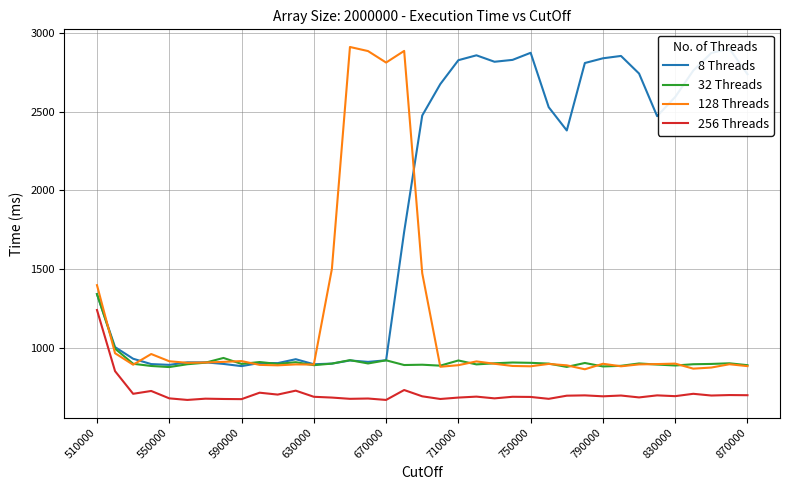

What is the average value of the 256 Threads series?

709